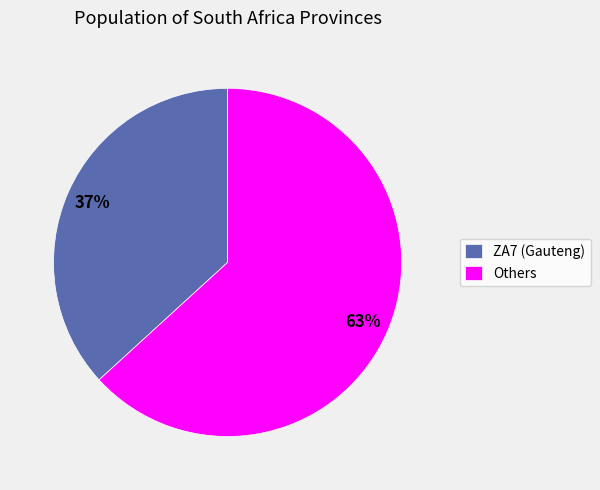

What percentage is the ZA7 (Gauteng) slice, to the nearest percent?

37%